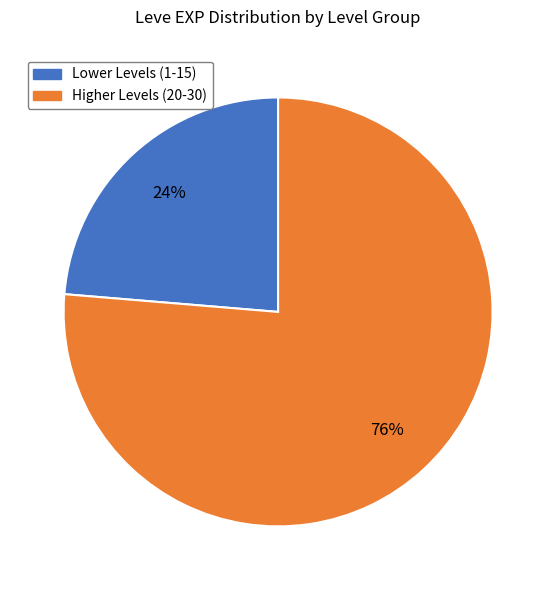

How many slices are in this pie chart?

2